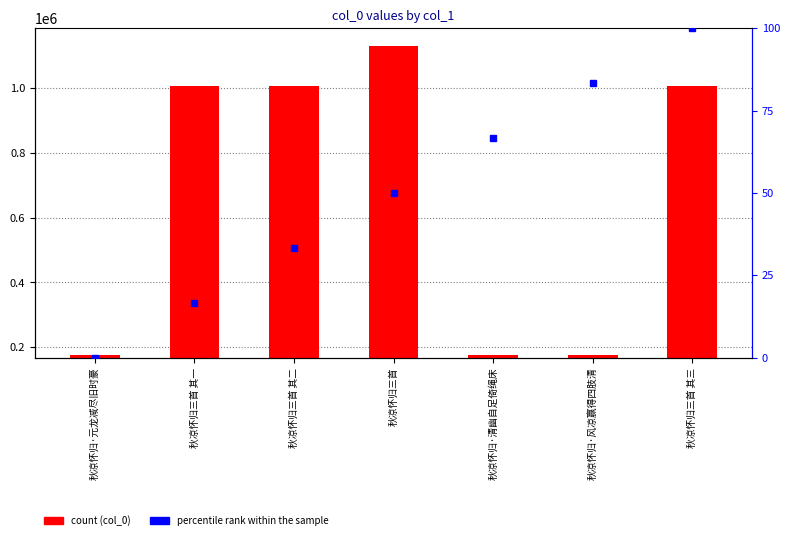

What is the label of the 4th bar from the left?

秋凉怀归三首